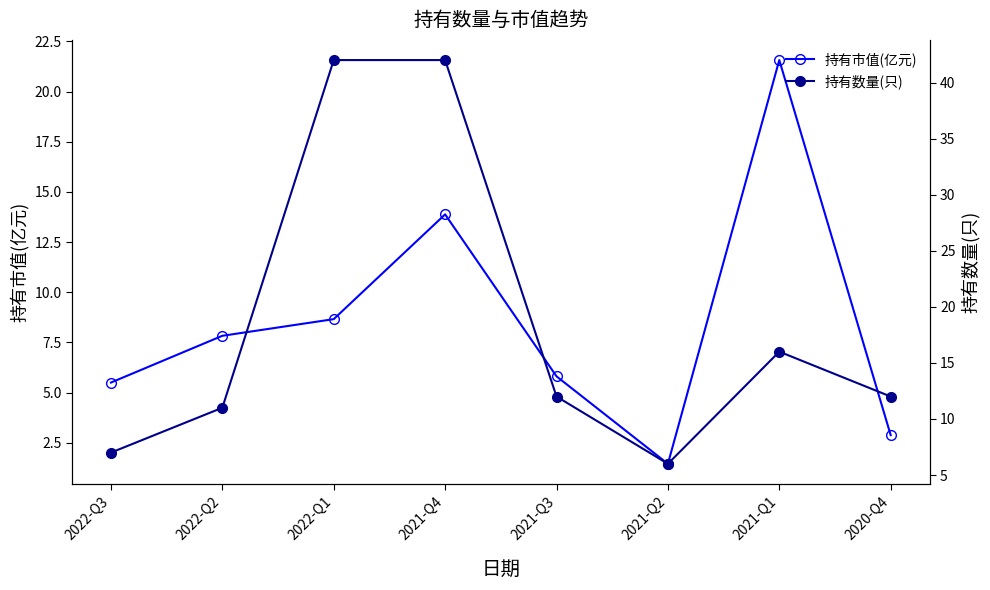

At which category does 持有市值(亿元) reach its first local peak?

2021-Q4